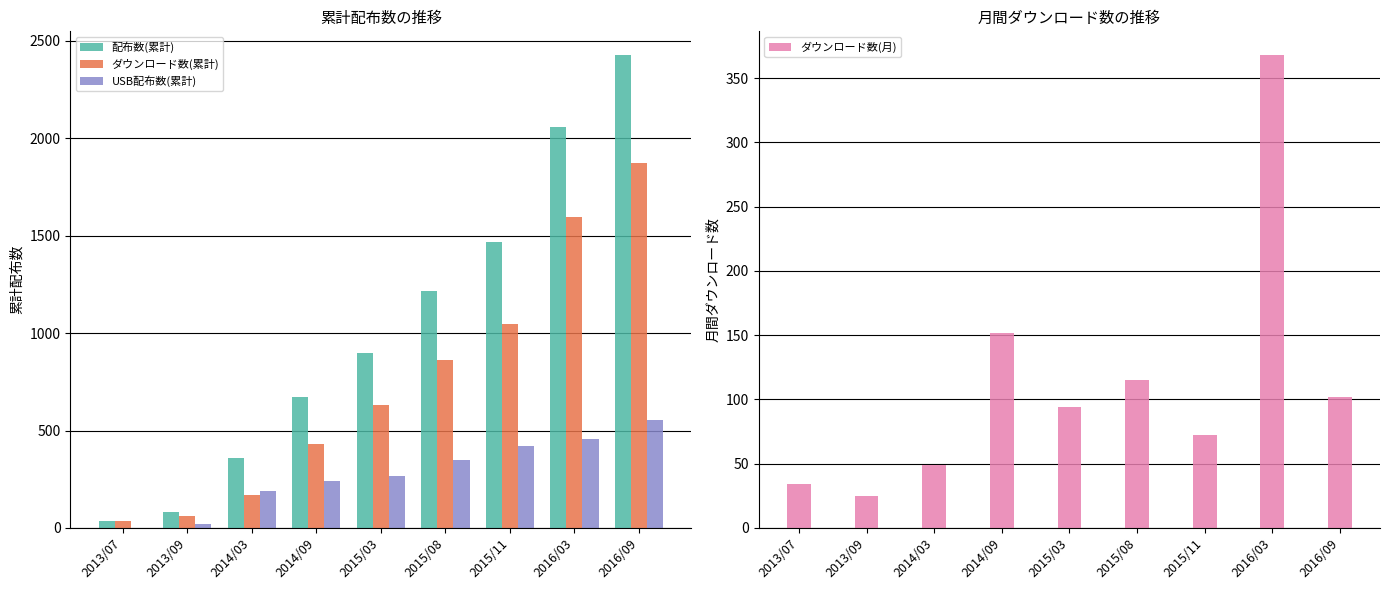

How many groups of bars are there?

9